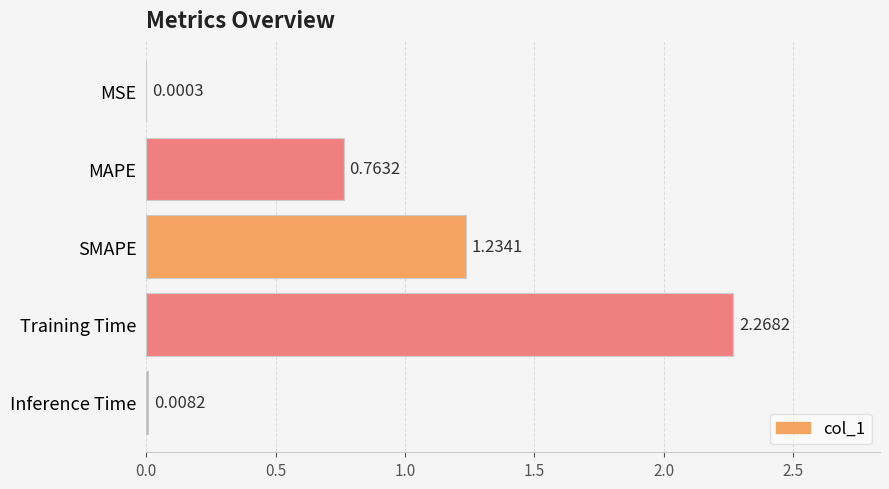

Approximately how many times larger is the value at MAPE compared to Training Time?

0.3